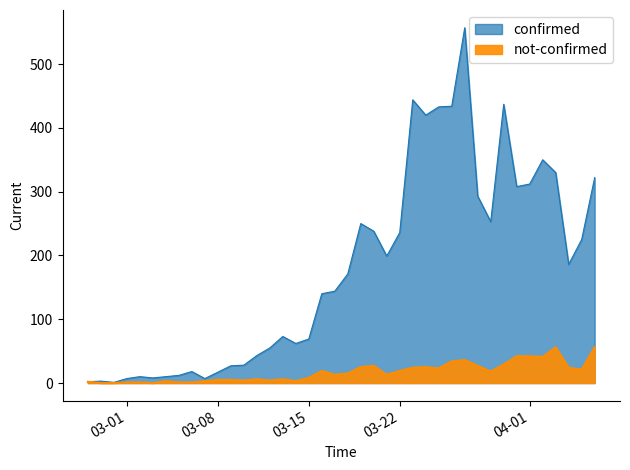

At which label is not-confirmed closest to 28?

2020-03-20